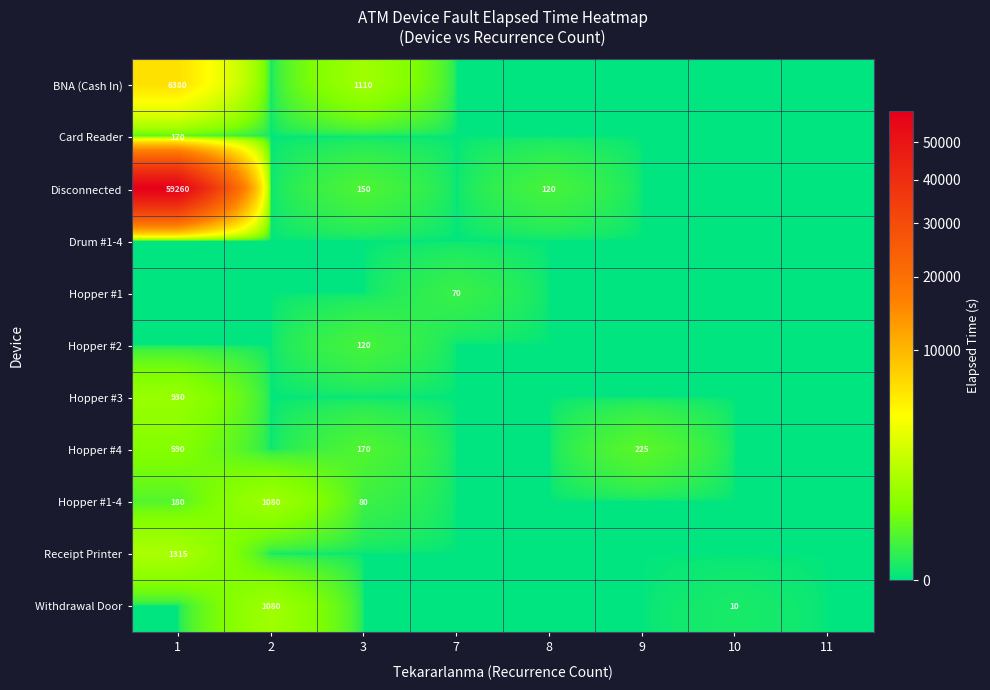

The Withdrawal Door series shows 1080 at 2. True or false?

True